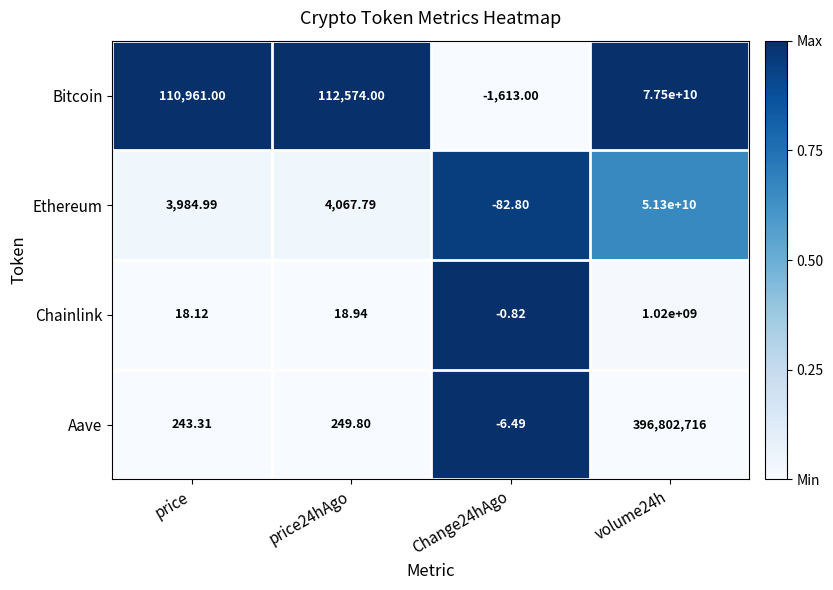

At how many categories does at least one series exceed 0?

3